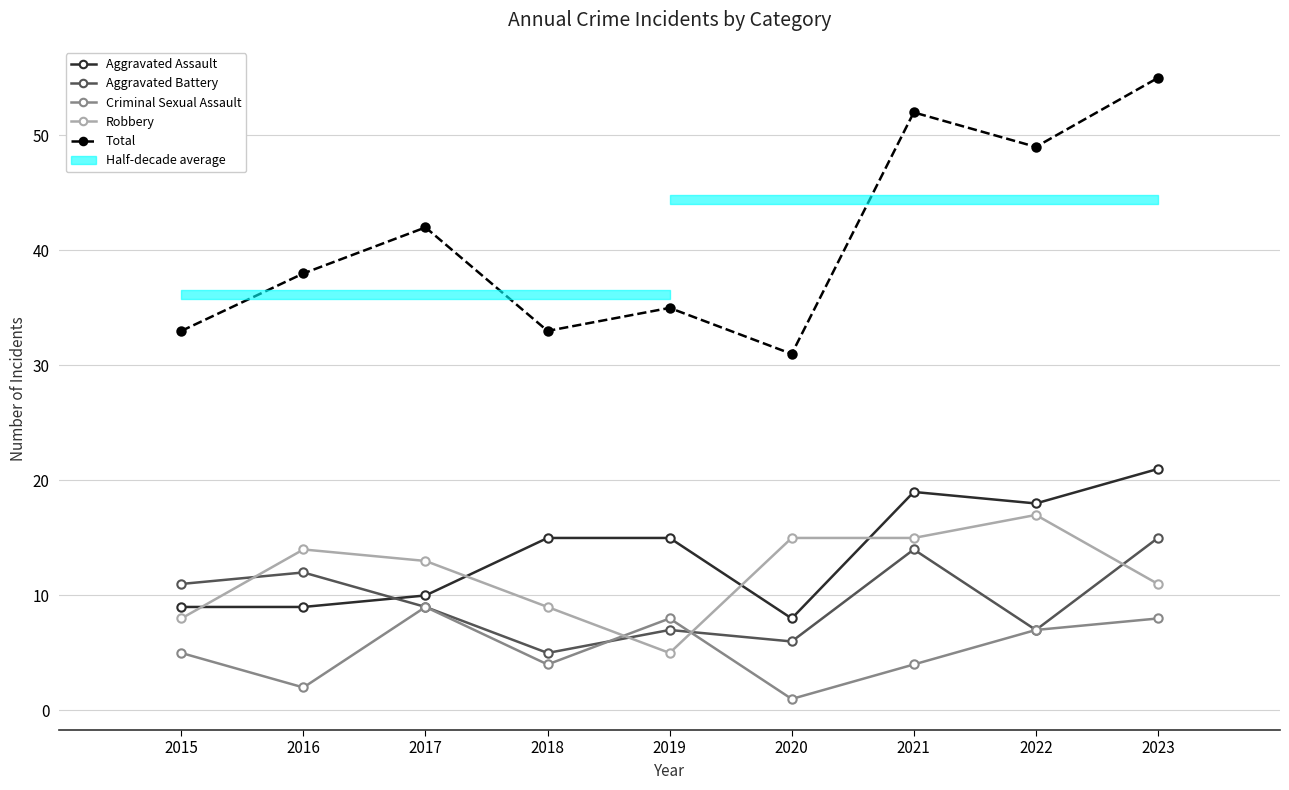

At which category does Aggravated Battery reach its first local peak?

2016